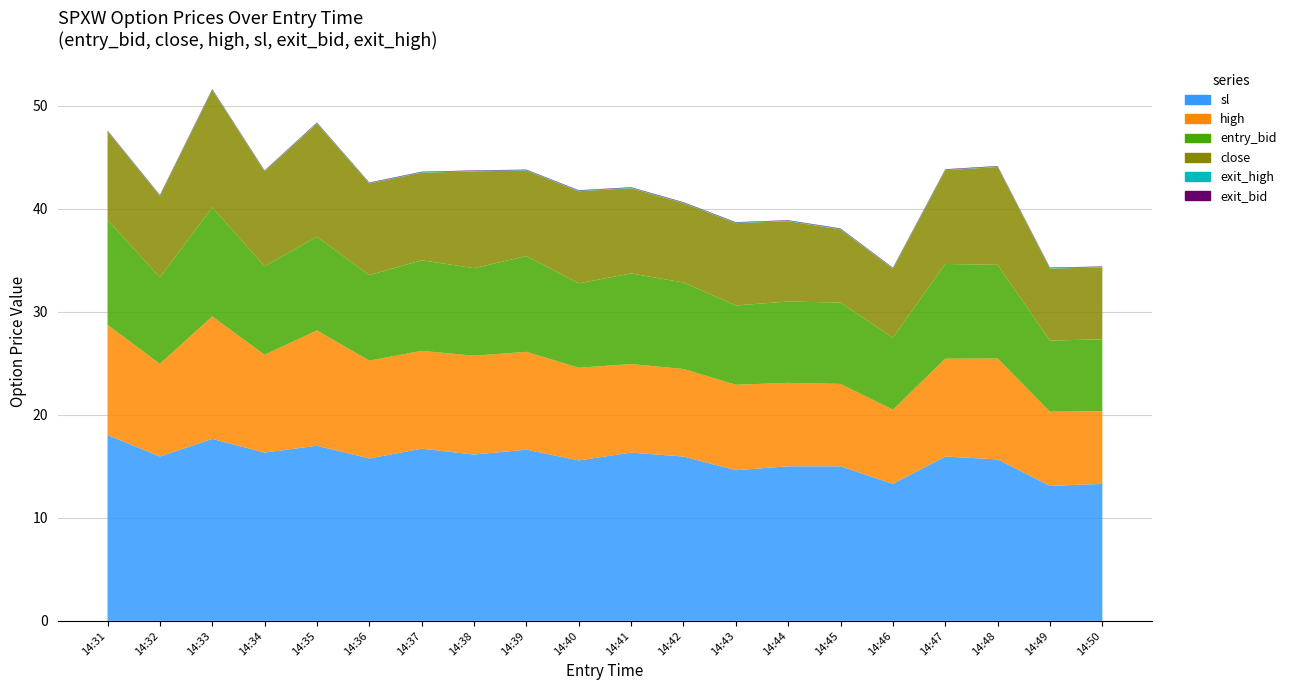

Reading left to right, extract all data points from this chart.

entry_bid: 10.2	8.4	10.6	8.6	9.1	8.3	8.8	8.5	9.3	8.2	8.8	8.4	7.7	7.9	7.9	7.0	9.2	9.1	6.9	7.0
close: 8.6	7.9	11.4	9.2	11.0	8.9	8.5	9.4	8.3	8.9	8.3	7.7	8.0	7.8	7.1	6.7	9.1	9.5	7.0	7.0
high: 10.7	9.0	11.9	9.5	11.2	9.5	9.5	9.6	9.5	9.0	8.6	8.5	8.3	8.1	8.0	7.2	9.5	9.8	7.2	7.0
sl: 18.1	16.0	17.7	16.3	17.0	15.8	16.7	16.1	16.6	15.6	16.3	16.0	14.6	15.0	15.0	13.3	16.0	15.7	13.1	13.3
exit_bid: 0.1	0.1	0.1	0.1	0.1	0.1	0.1	0.1	0.1	0.1	0.1	0.1	0.1	0.1	0.1	0.1	0.1	0.1	0.1	0.1
exit_high: 0.1	0.1	0.1	0.1	0.1	0.1	0.1	0.1	0.1	0.1	0.1	0.1	0.1	0.1	0.1	0.1	0.1	0.1	0.1	0.1